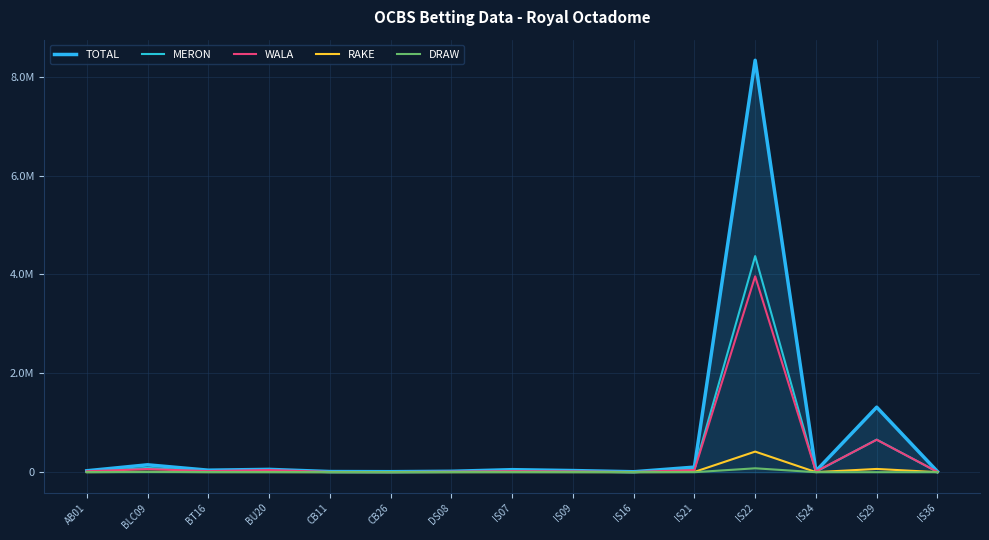

Is this an area chart (filled region under the line)?

Yes